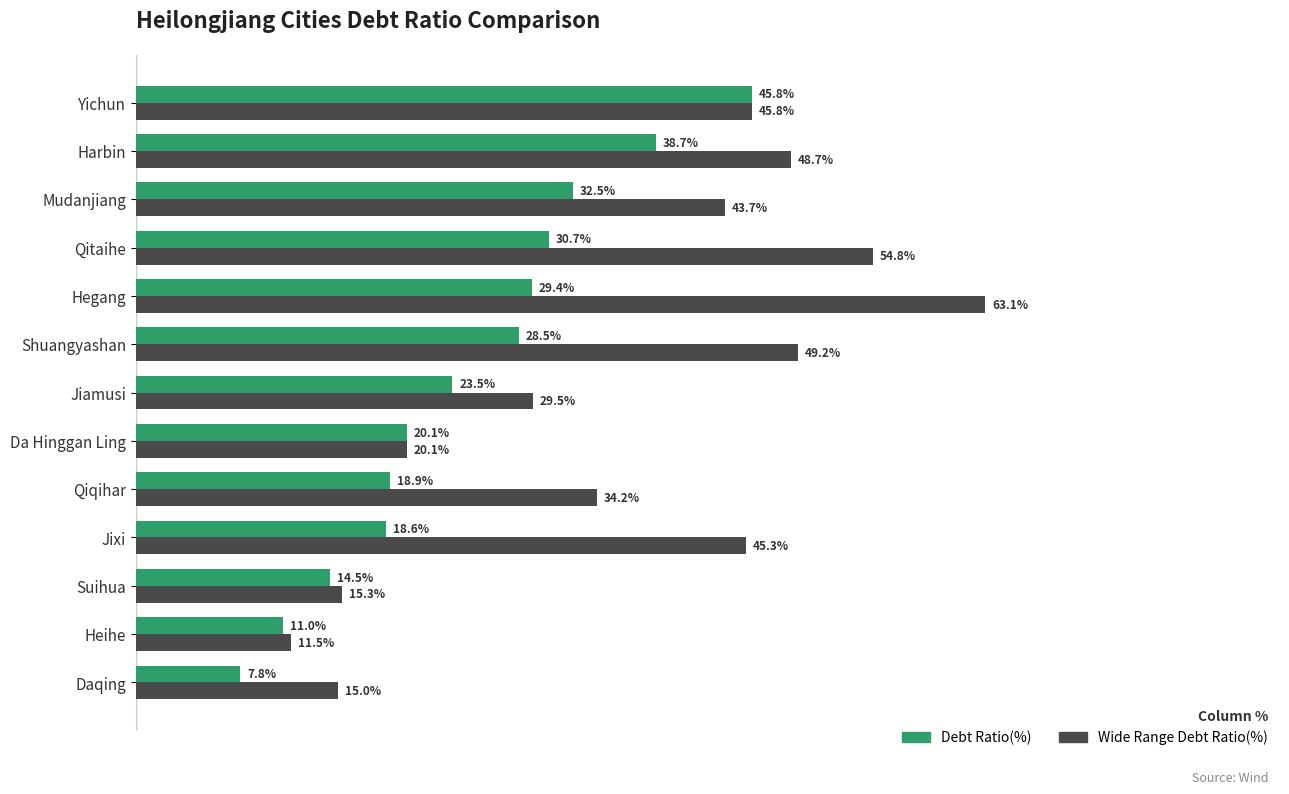

Which label corresponds to the smallest value in the chart?

Daqing